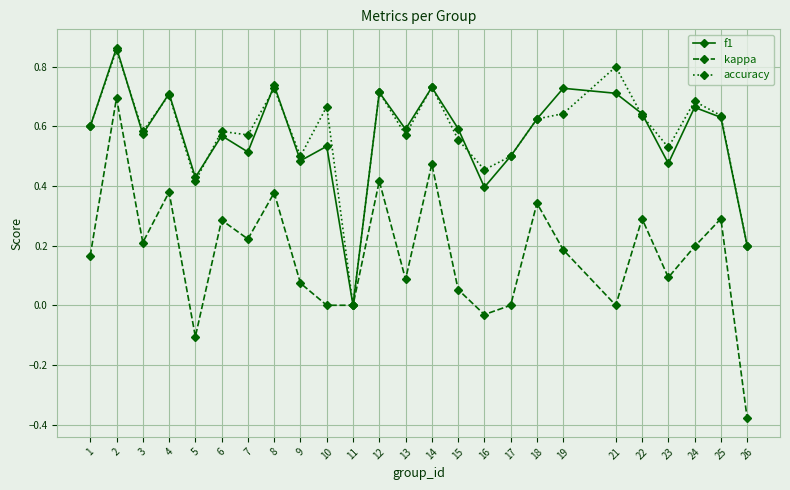

True or false: f1 has a value of 0.5 at 10.

True